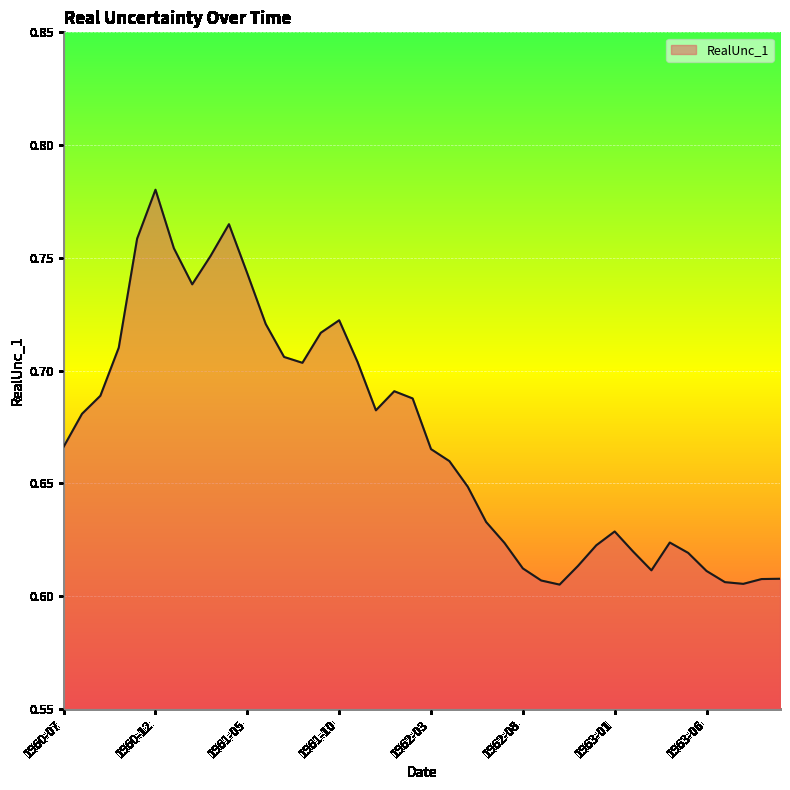

At which category does the data reach its first local peak?

1960-12